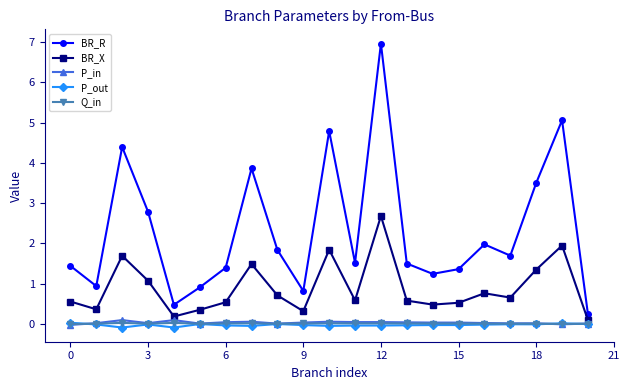

At how many categories does at least one series exceed 3?

6